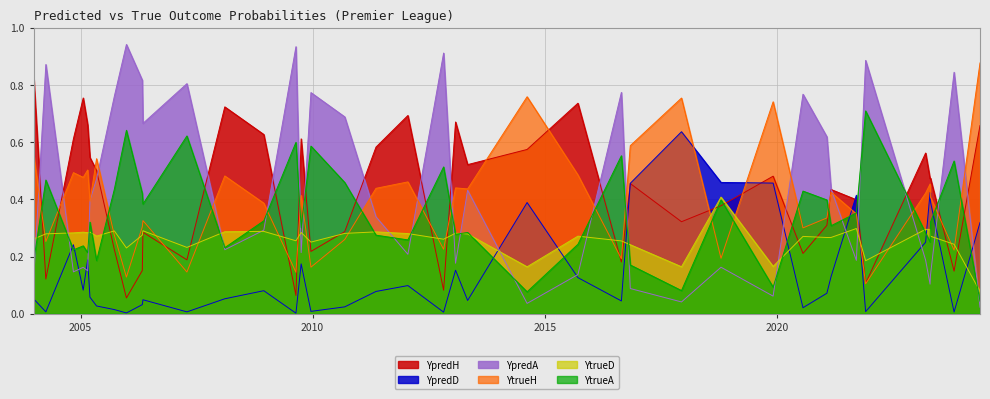

Reading left to right, transcribe all the data shown in this chart.

YpredH: 0.3	0.6	0.7	0.7	0.2	0.3	0.2	0.2	0.1	0.5	0.1	0.5	0.3	0.6	0.1	0.1	0.5	0.6	0.2	0.5	0.8	0.4	0.8	0.1	0.5	0.4	0.2	0.6	0.5	0.5	0.7	0.7	0.6	0.7	0.3	0.2	0.4	0.1	0.6	0.7
YpredD: 0.0	0.2	0.1	0.2	0.0	0.1	0.0	0.0	0.0	0.0	0.0	0.5	0.6	0.2	0.0	0.0	0.1	0.3	0.0	0.4	0.1	0.5	0.1	0.0	0.5	0.4	0.0	0.4	0.4	0.0	0.1	0.1	0.1	0.2	0.0	0.0	0.1	0.0	0.1	0.3
YpredA: 0.7	0.2	0.2	0.2	0.8	0.6	0.8	0.8	0.9	0.5	0.9	0.1	0.0	0.1	0.9	0.9	0.4	0.2	0.8	0.1	0.2	0.2	0.1	0.8	0.1	0.2	0.8	0.0	0.1	0.4	0.1	0.2	0.3	0.2	0.7	0.8	0.4	0.9	0.3	0.0
YtrueH: 0.3	0.4	0.5	0.4	0.2	0.3	0.3	0.2	0.1	0.5	0.3	0.6	0.8	0.5	0.1	0.2	0.4	0.4	0.3	0.4	0.5	0.2	0.6	0.2	0.7	0.3	0.3	0.8	0.5	0.4	0.5	0.5	0.4	0.5	0.3	0.1	0.4	0.1	0.4	0.9
YtrueD: 0.3	0.3	0.3	0.3	0.3	0.3	0.3	0.3	0.2	0.3	0.3	0.2	0.2	0.3	0.2	0.3	0.3	0.3	0.3	0.3	0.3	0.4	0.3	0.2	0.2	0.3	0.3	0.2	0.3	0.3	0.3	0.3	0.3	0.3	0.3	0.2	0.3	0.3	0.3	0.1
YtrueA: 0.5	0.3	0.3	0.3	0.6	0.4	0.4	0.6	0.7	0.2	0.5	0.2	0.1	0.2	0.6	0.5	0.3	0.3	0.4	0.3	0.2	0.4	0.2	0.5	0.1	0.4	0.4	0.1	0.3	0.3	0.2	0.2	0.3	0.2	0.4	0.6	0.3	0.6	0.3	0.0